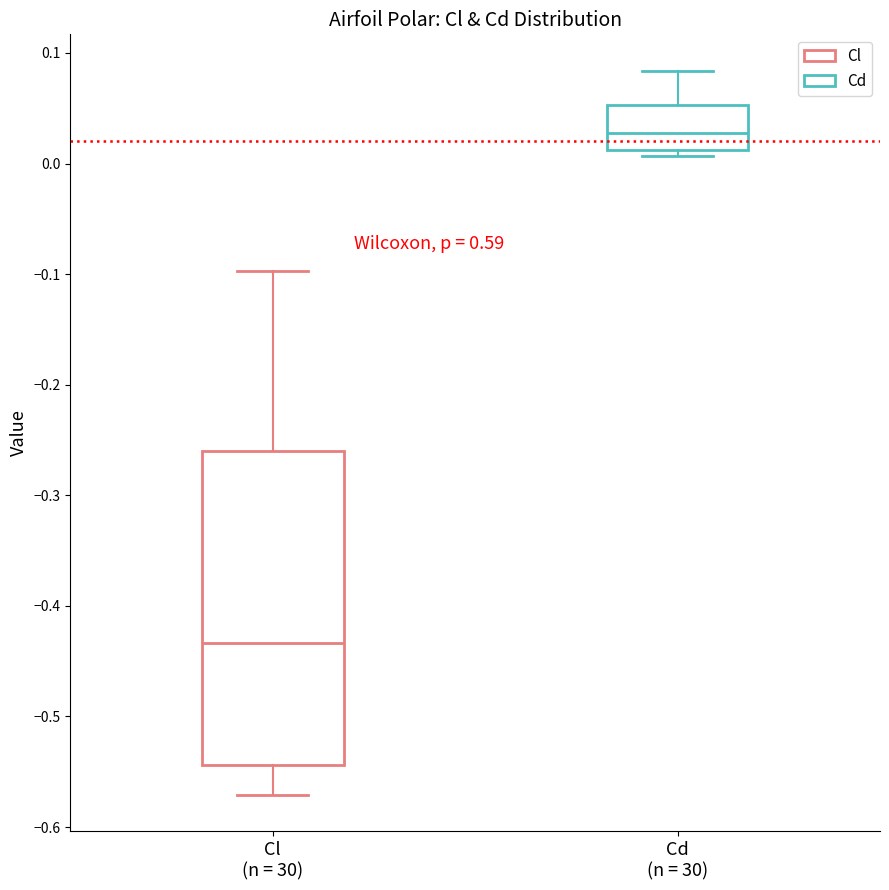

Reading left to right, read every box against the y-axis: the position of its median line, the range the box covers, and the ends of its whiskers. The values are not printed on the chart, so give them approximately, as read against the axis.

Cl (n = 30): median -0.43, box -0.54 to -0.26, whiskers -0.57 to -0.10
Cd (n = 30): median 0.03, box 0.01 to 0.05, whiskers 0.01 (just below the box's lower edge) to 0.08